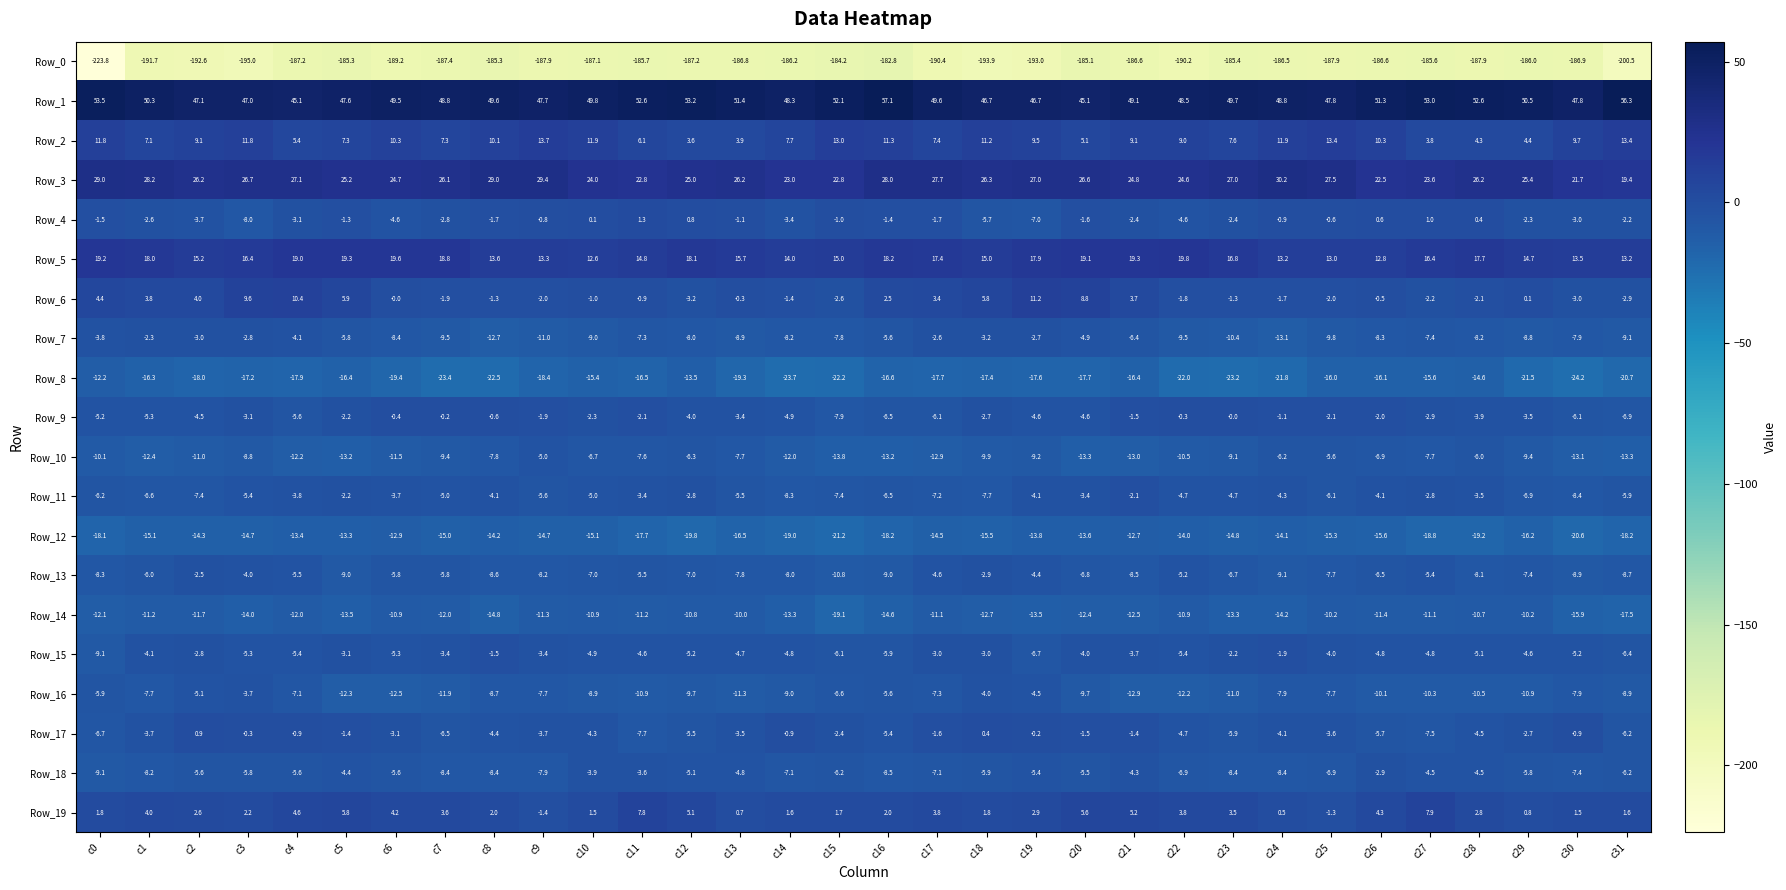

What is the total value across all series at c22?

-197.2